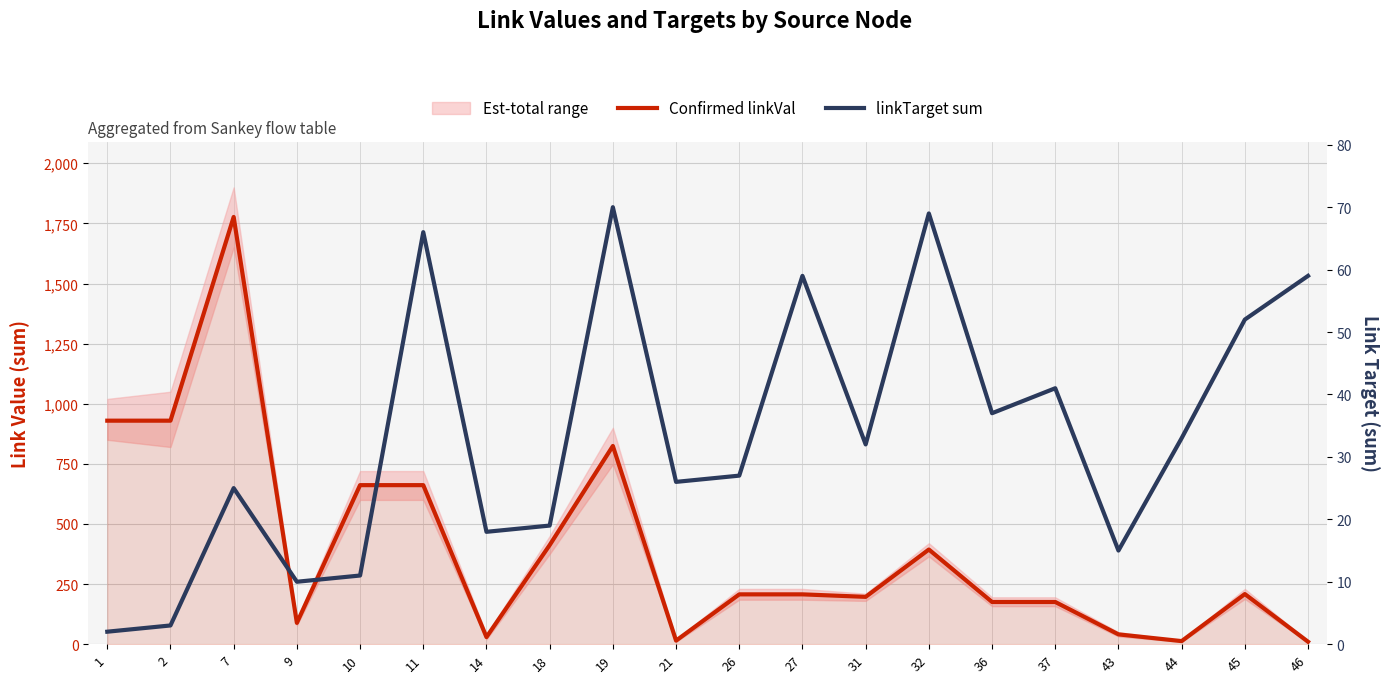

Between 31 and 44, which is larger?

31